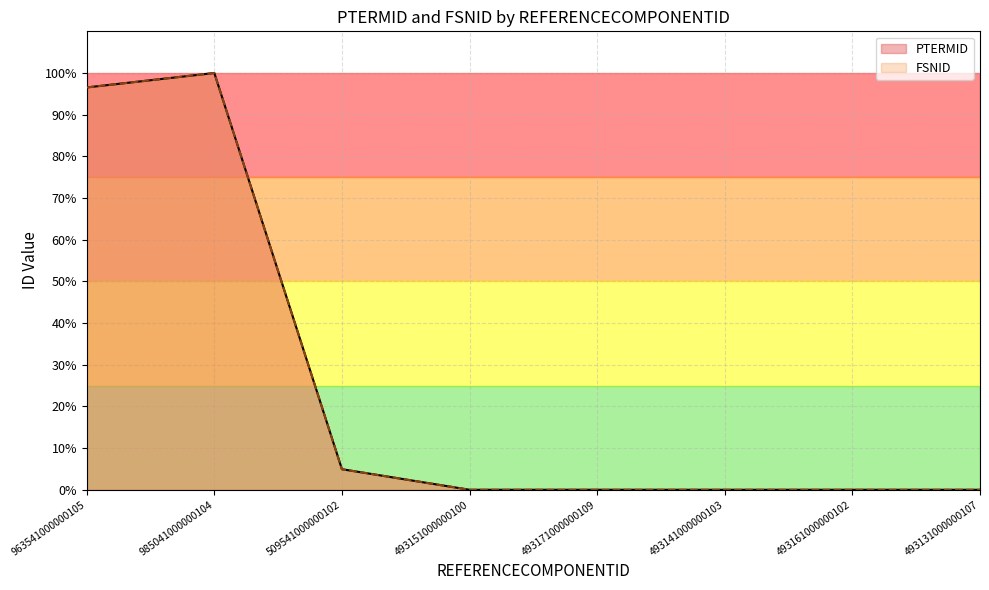

What position from the left is 493141000000103?

6